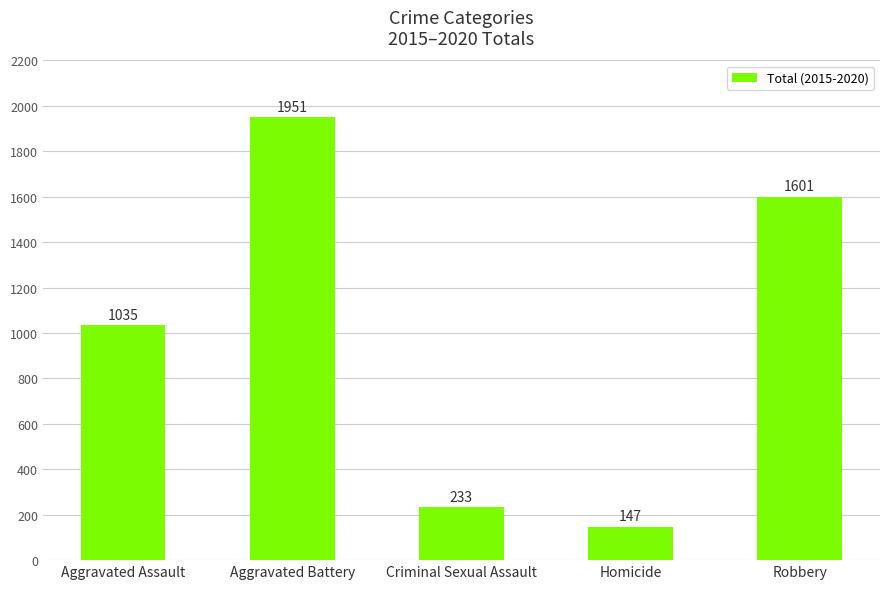

Reading left to right, transcribe all the data shown in this chart.

Aggravated Assault=1035	Aggravated Battery=1951	Criminal Sexual Assault=233	Homicide=147	Robbery=1601